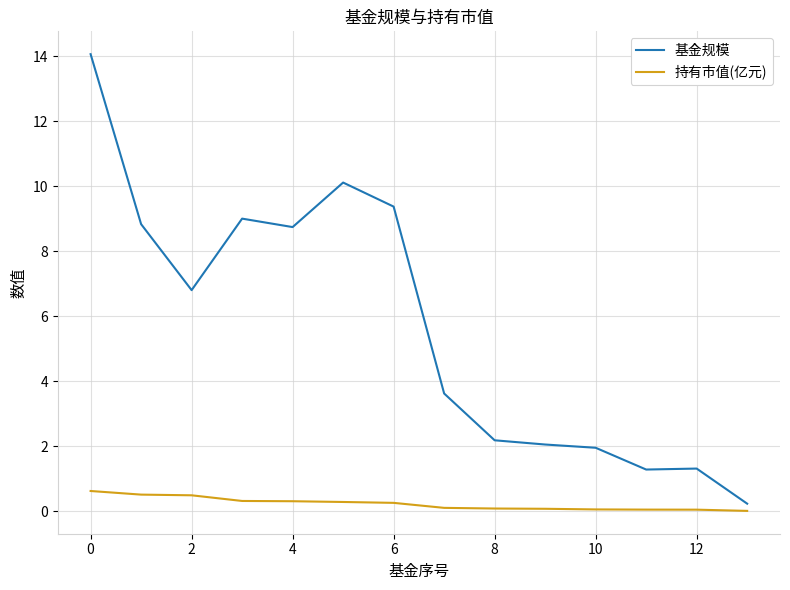

Which series has the widest spread of values?

基金规模